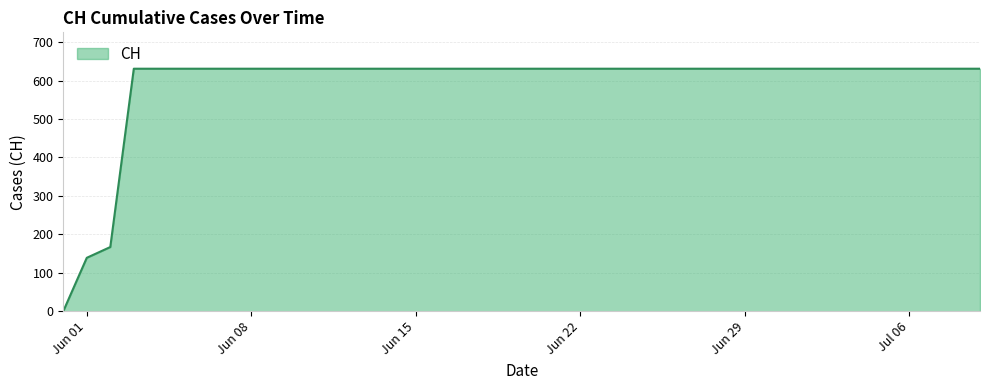

What is the greatest value displayed?

631